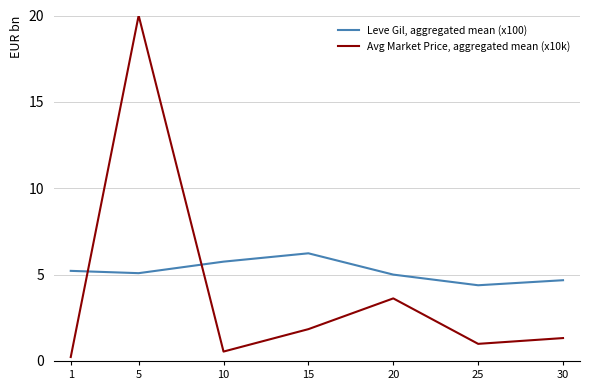

Rank the categories by Avg Market Price, aggregated mean (x10k) value from lowest to highest.

1, 10, 25, 30, 15, 20, 5